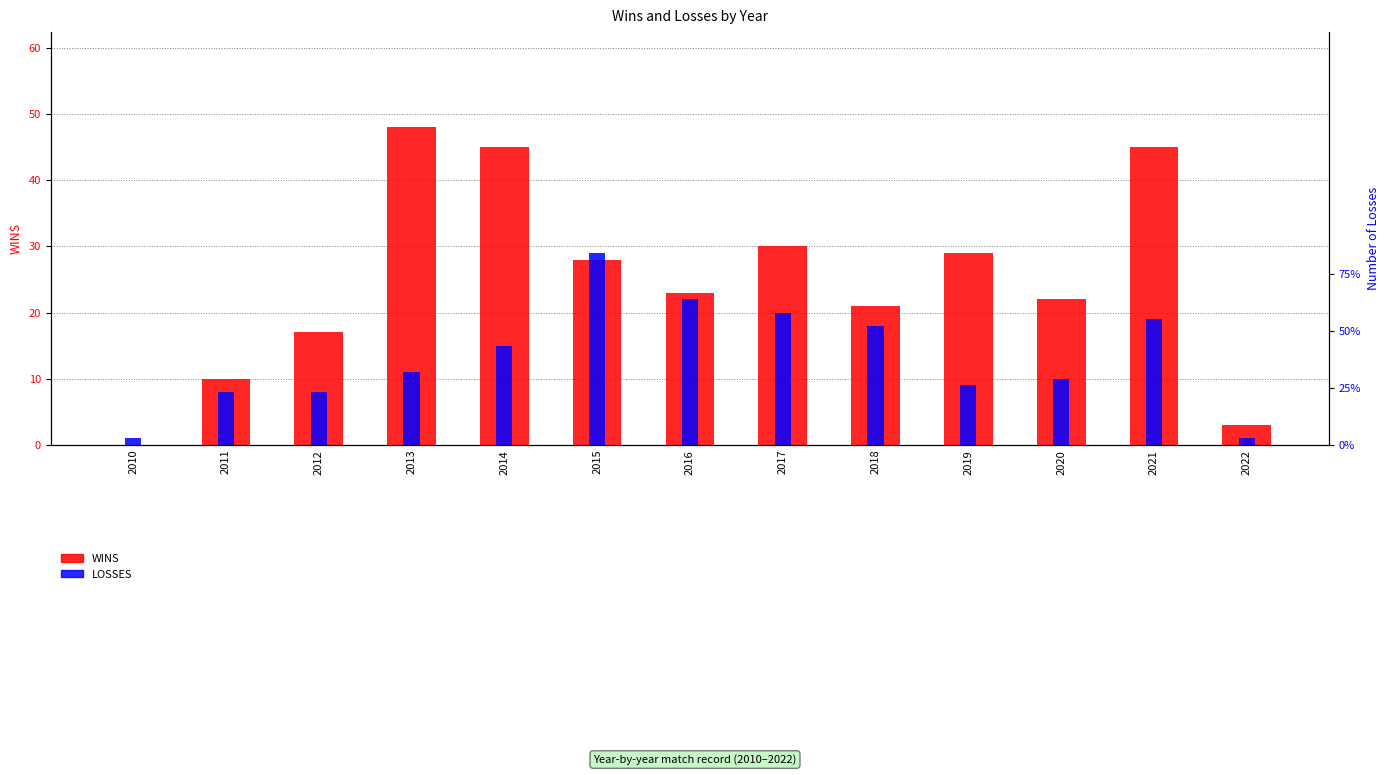

How many values in WINS are above zero?

12